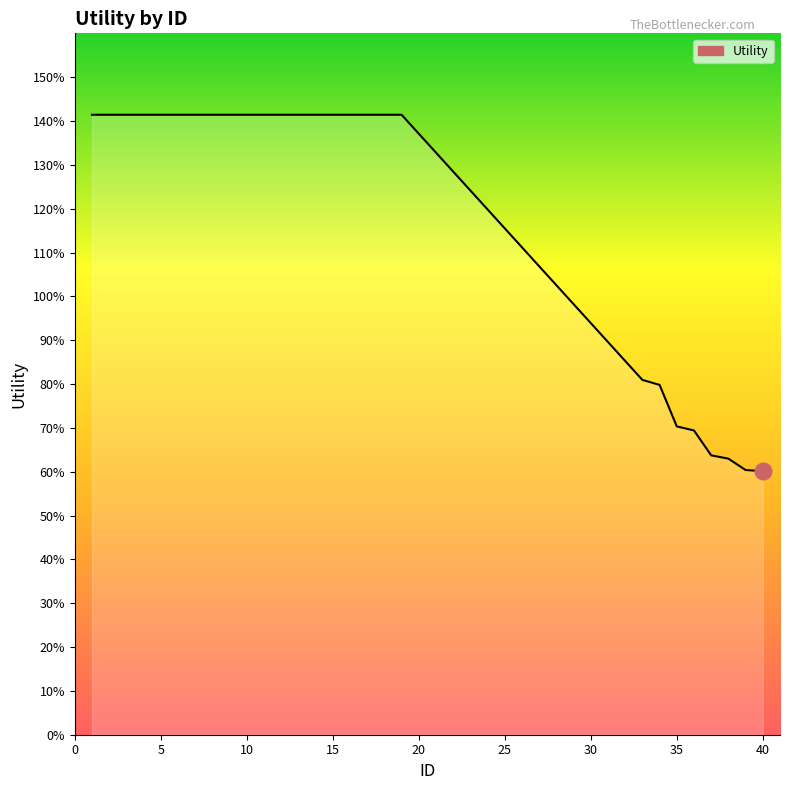

What is the value of the 17th point from the left?

1.4